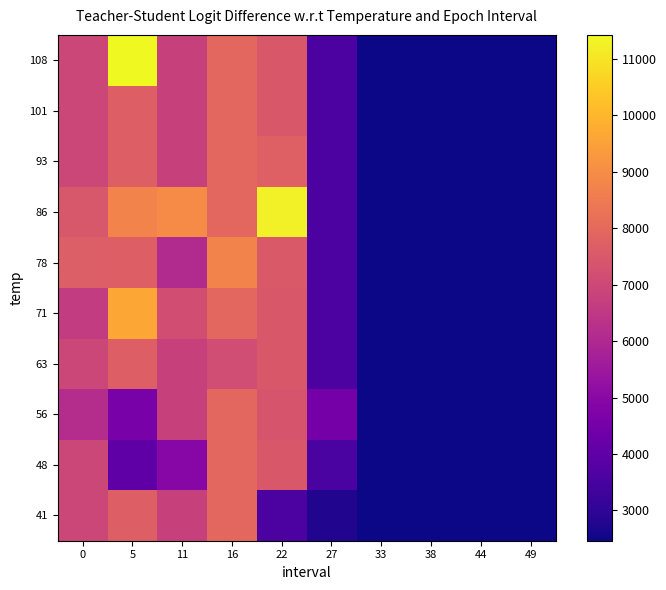

Rank the series at 33 from lowest to highest value.

41, 48, 56, 63, 71, 78, 86, 93, 101, 108